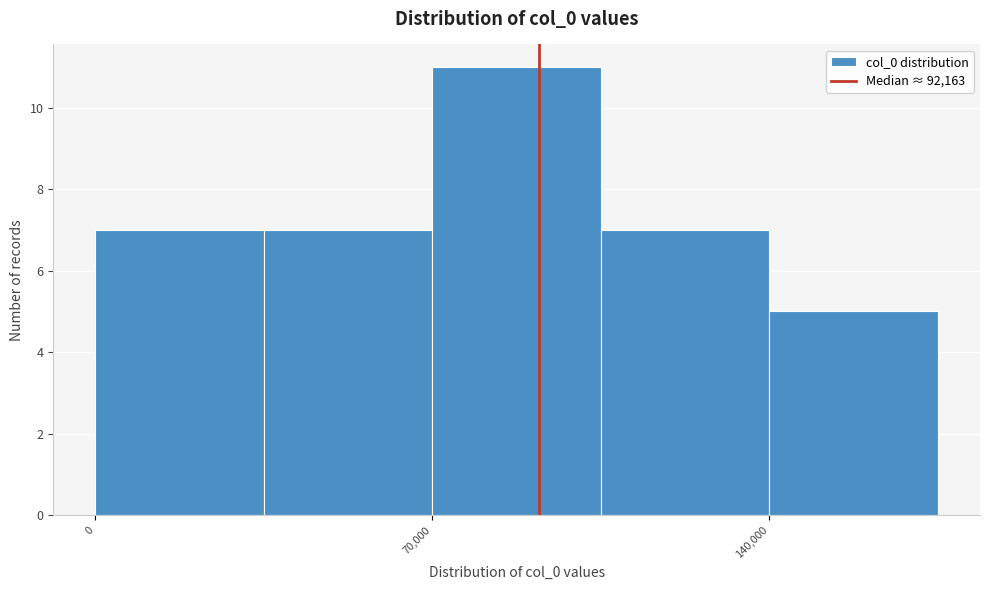

Around what value on the x-axis is the tallest bar? Give the approximate position of its centre, as read against the axis.

90000